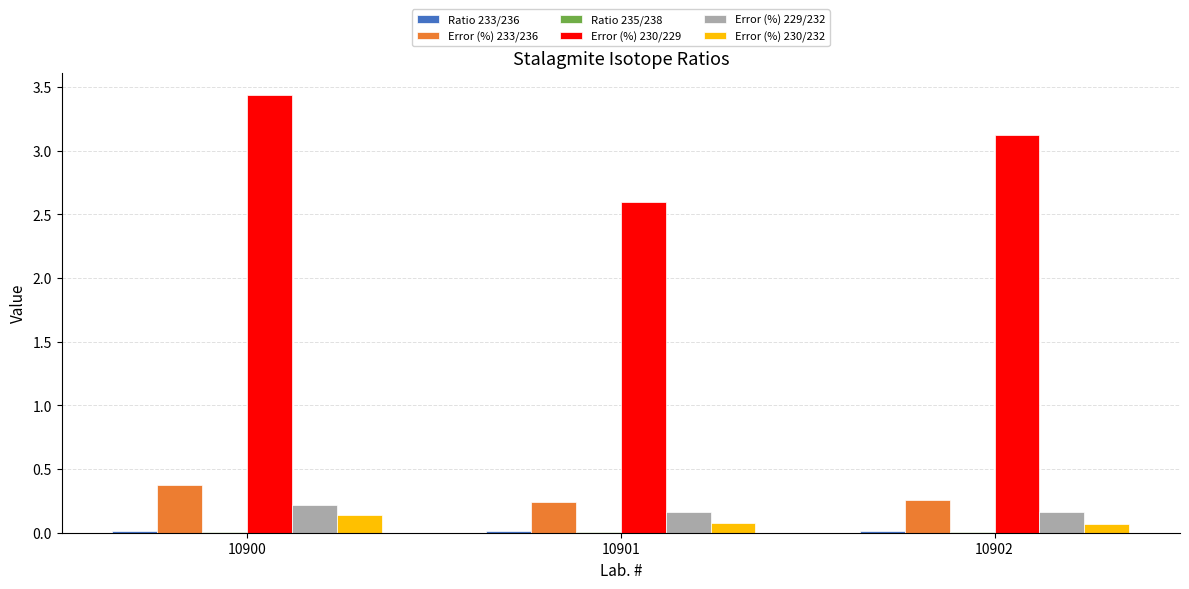

The Error (%) 229/232 series shows 0.2 at 10901. True or false?

True